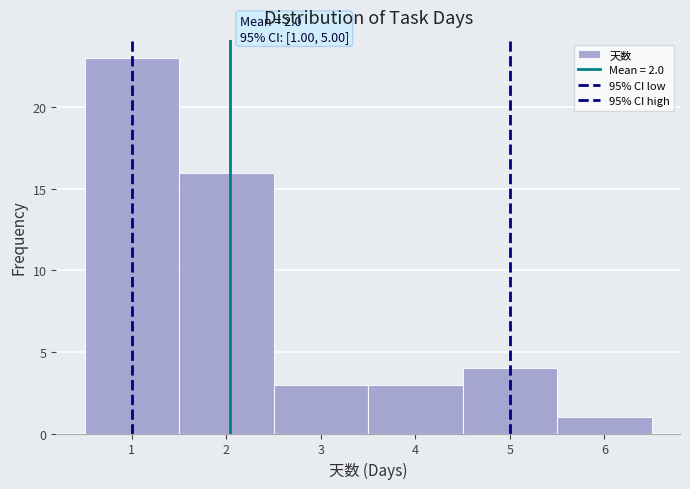

Over which range of the x-axis is the bar tallest?

0.5 to 1.5